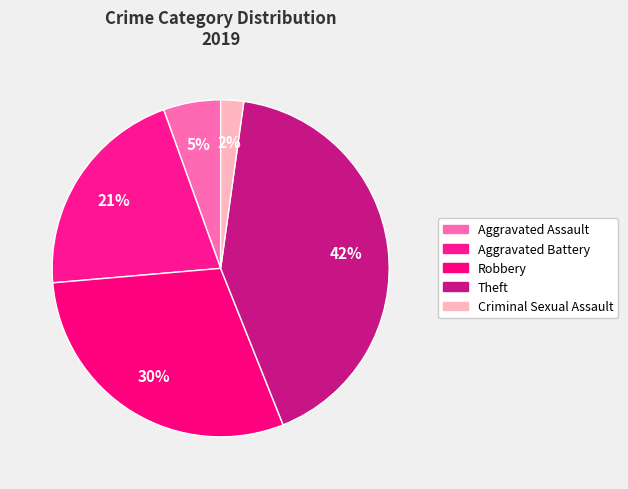

To the nearest percent, what is the difference between the largest and smallest slice percentages?

40%